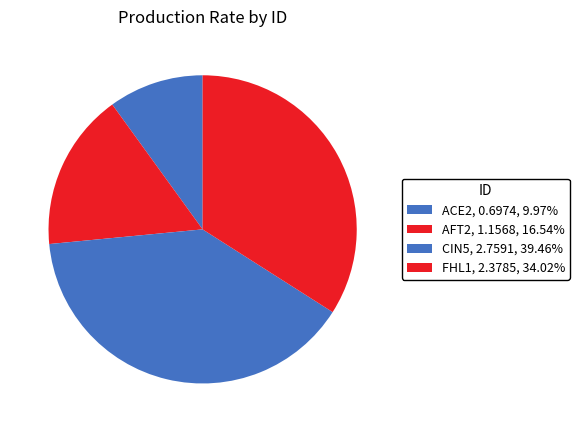

To the nearest percent, what is the difference between the ACE2 and AFT2 slice percentages?

7%